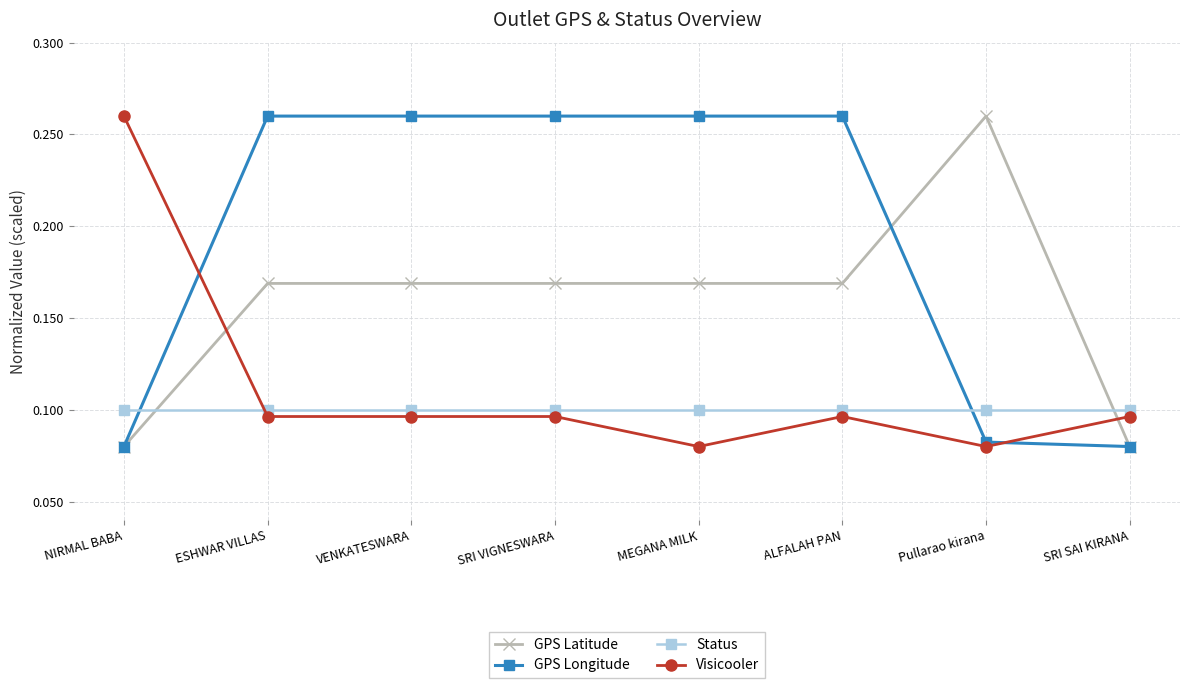

What is the label of the 8th point from the right?

NIRMAL BABA